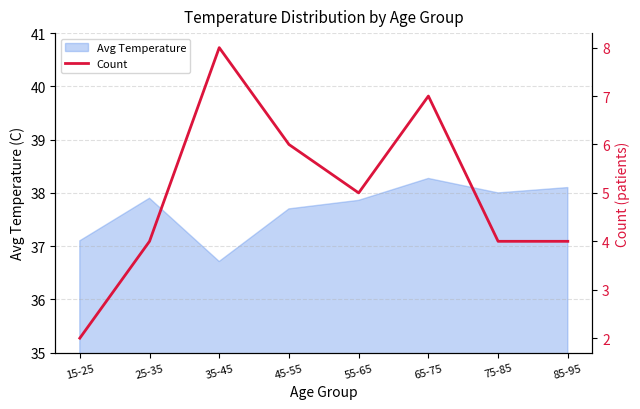

How many interior local valleys (lower than both neighbors) does the data have?

1